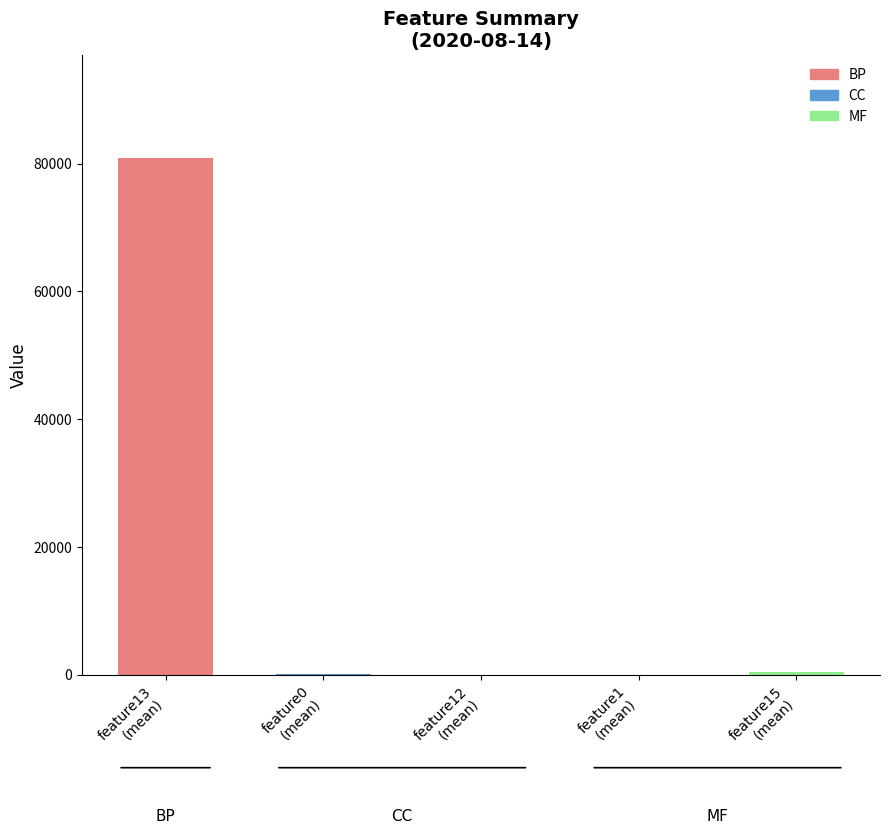

What is the sum of all values?

81472.3